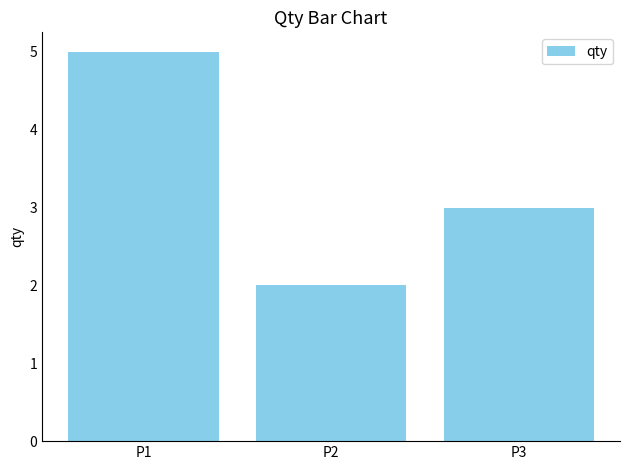

What is the value of the 2nd bar from the left?

2